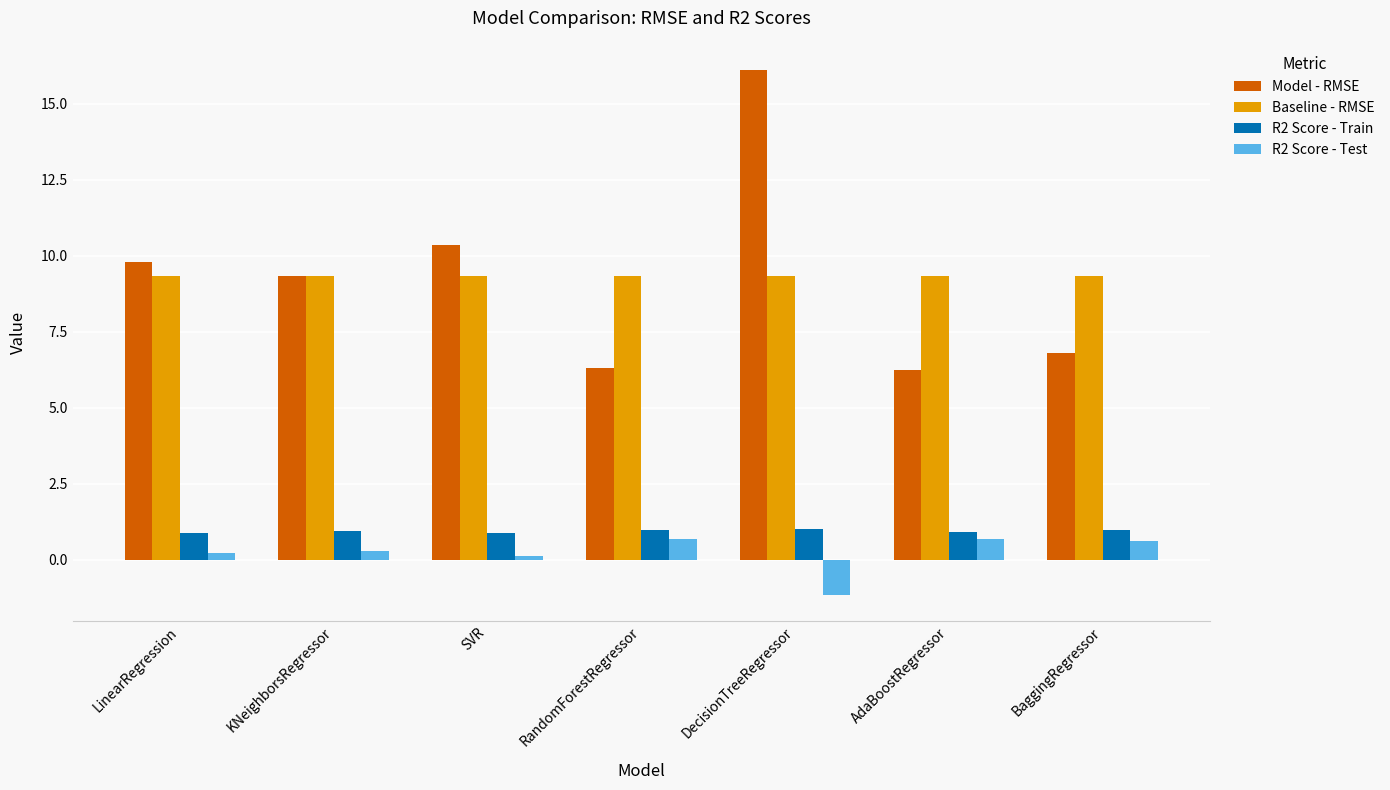

How many bars are there in total?

28